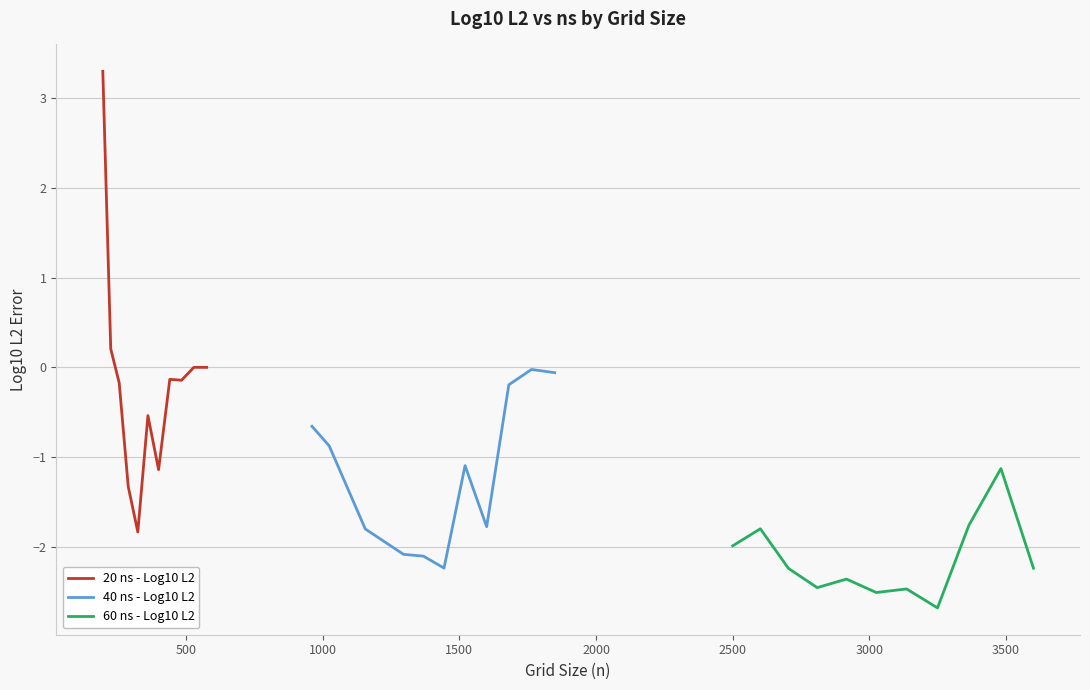

What is the maximum value for 20 ns - Log10 L2?

3.3